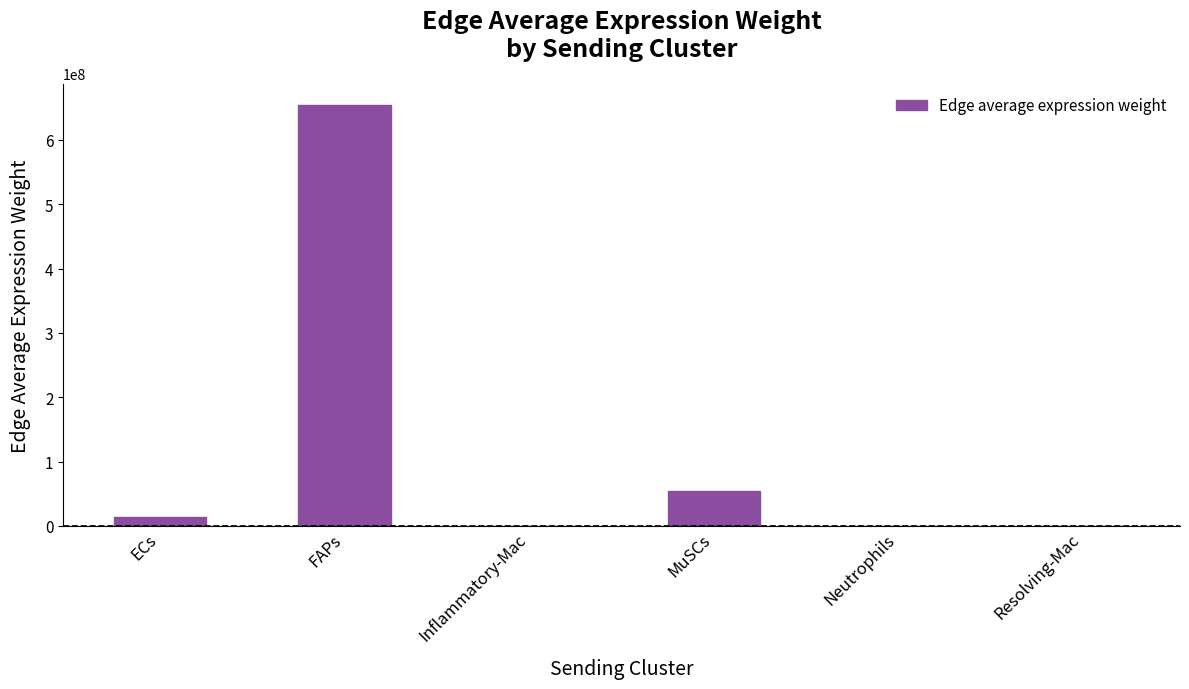

Which category has the highest value across all series?

FAPs